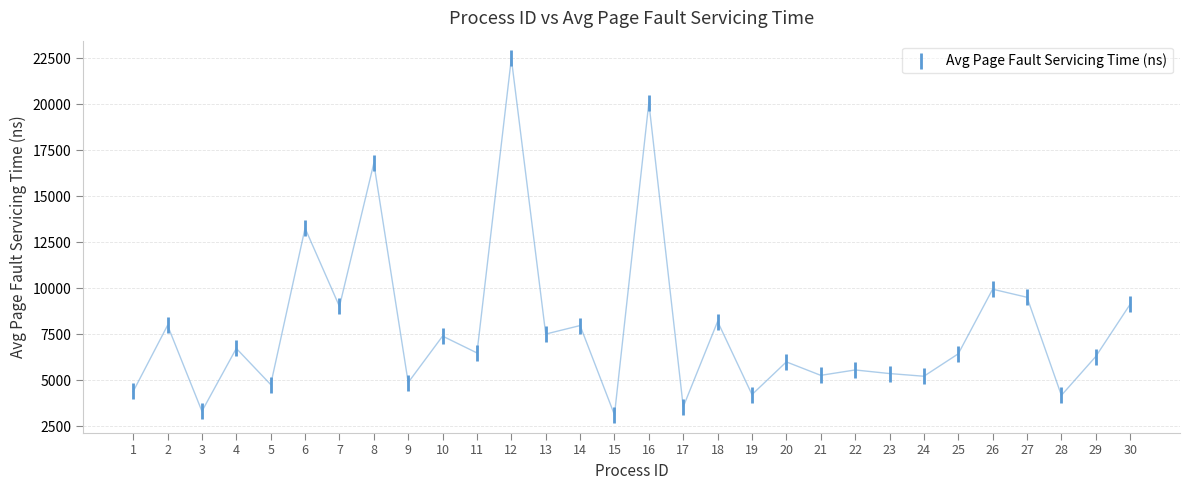

What is the range of X values (max minus min)?

29.0